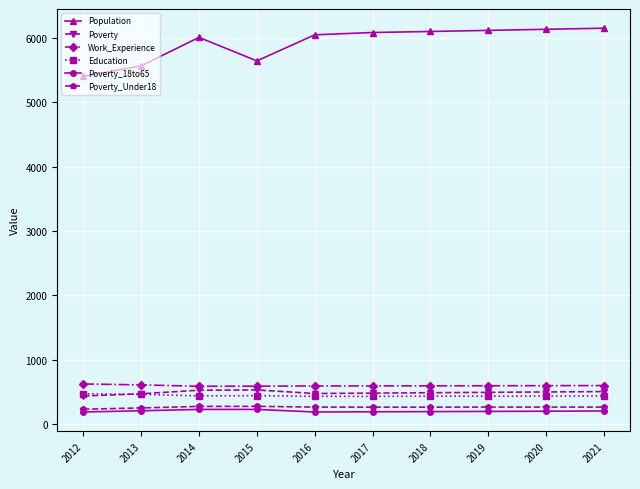

What is the total value across all series at 2013?

7580